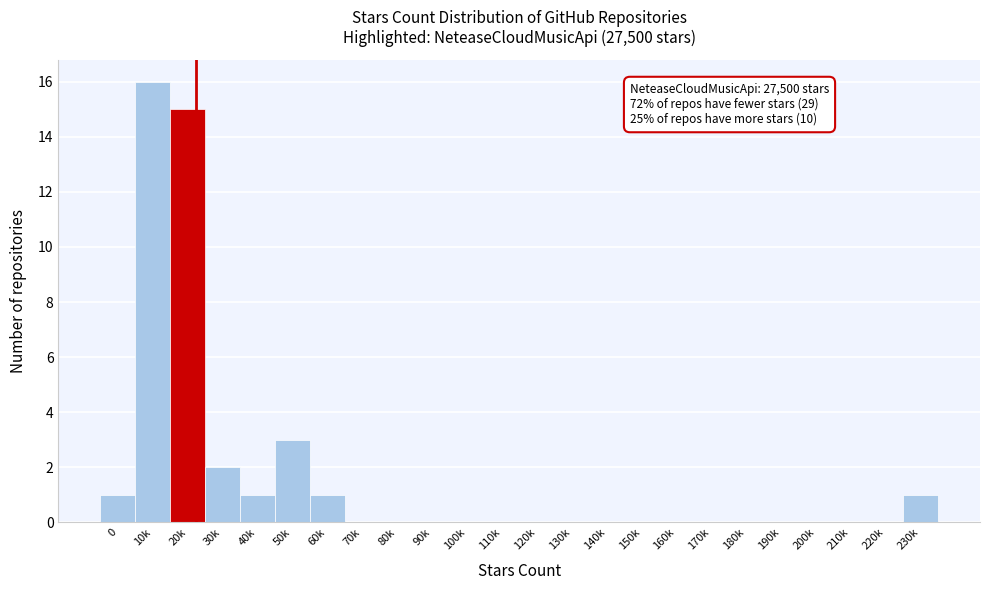

Reading left to right, transcribe all the data shown in this chart.

0=1	10k=16	20k=15	30k=2	40k=1	50k=3	60k=1	70k=0	80k=0	90k=0	100k=0	110k=0	120k=0	130k=0	140k=0	150k=0	160k=0	170k=0	180k=0	190k=0	200k=0	210k=0	220k=0	230k=1